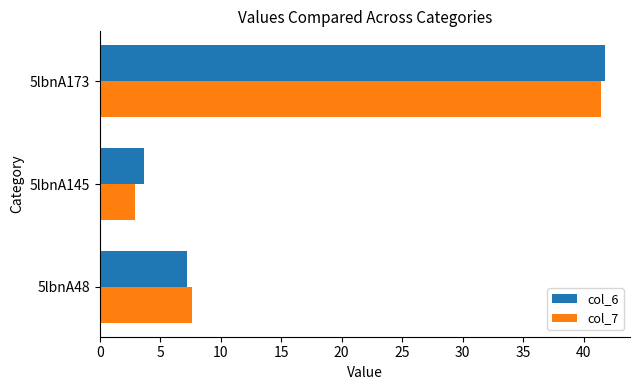

What is the total value across all series at 5lbnA48?

14.8